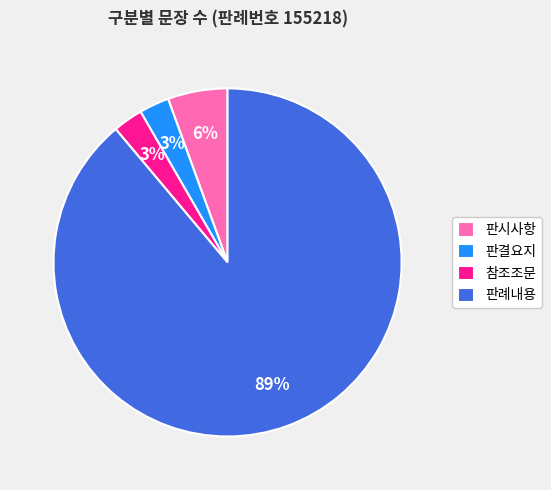

What percentage is the 판결요지 slice, to the nearest percent?

3%